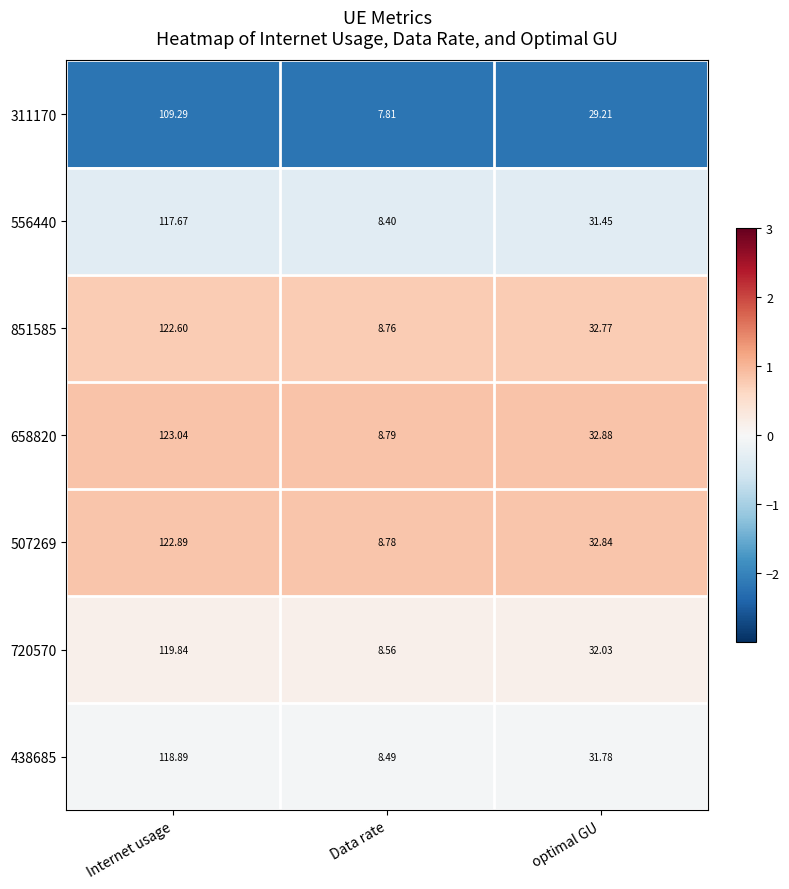

At which label does 720570 first exceed 32?

Internet usage